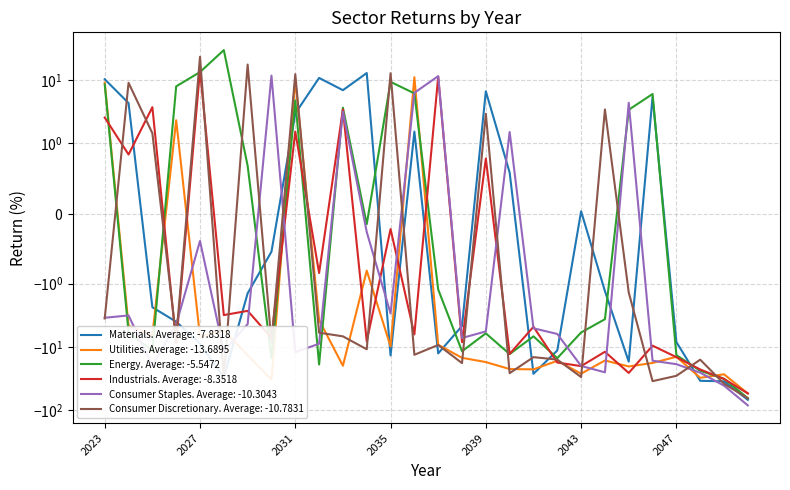

Where does the Consumer Staples series first go above -5?

2023